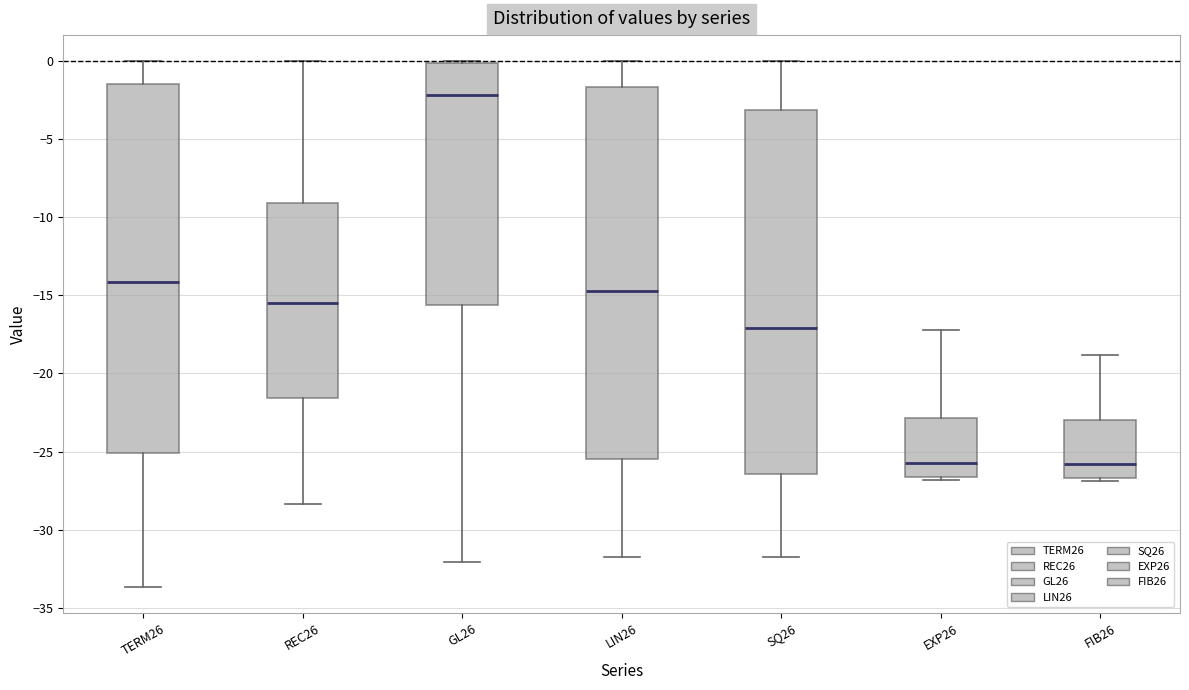

Reading left to right, read every box against the y-axis: the position of its median line, the range the box covers, and the ends of its whiskers. The values are not printed on the chart, so give them approximately, as read against the axis.

TERM26: median -14.0, box -25.0 to -1.5, whiskers -33.5 to 0.0
REC26: median -15.5, box -21.5 to -9.0, whiskers -28.5 to 0.0
GL26: median -2.0, box -15.5 to 0.0, whiskers -32.0 to 0.0
LIN26: median -14.5, box -25.5 to -1.5, whiskers -32.0 to 0.0
SQ26: median -17.0, box -26.5 to -3.0, whiskers -31.5 to 0.0
EXP26: median -25.5, box -26.5 to -23.0, whiskers -27.0 to -17.0
FIB26: median -26.0, box -26.5 to -23.0, whiskers -27.0 to -19.0